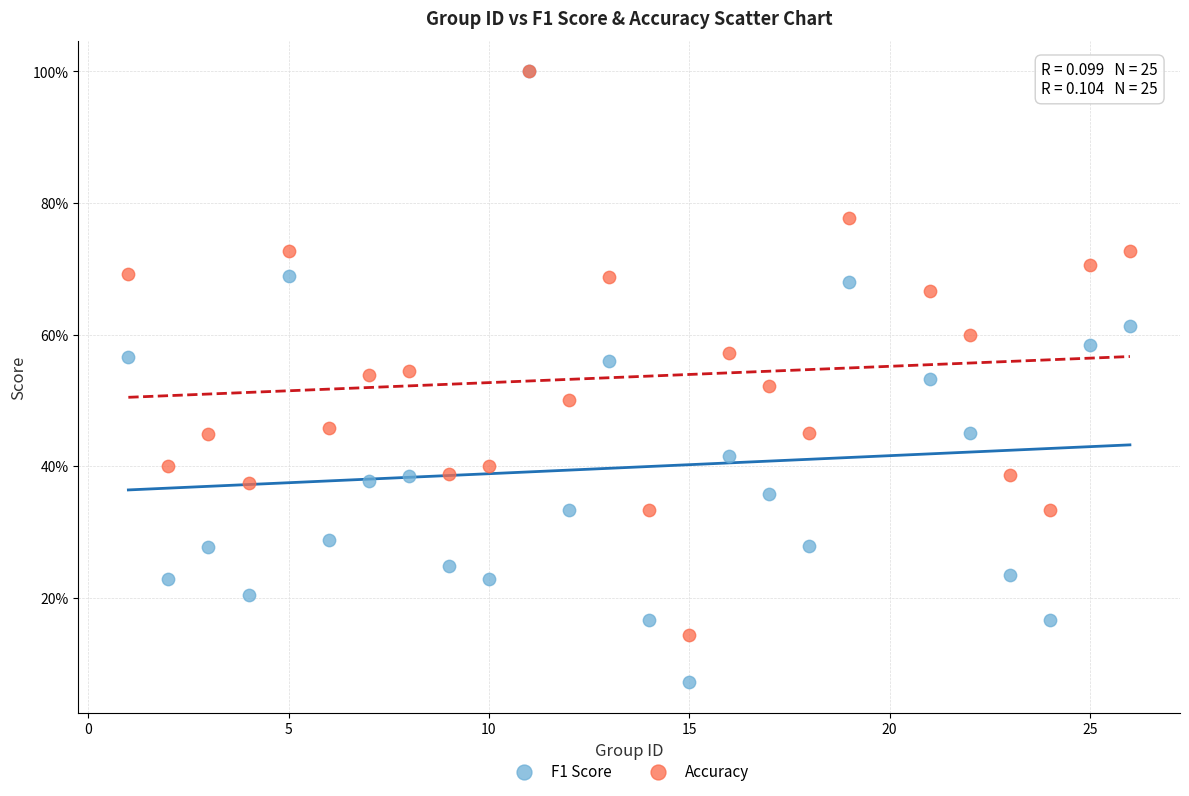

Which series reaches the minimum Y coordinate?

F1 Score